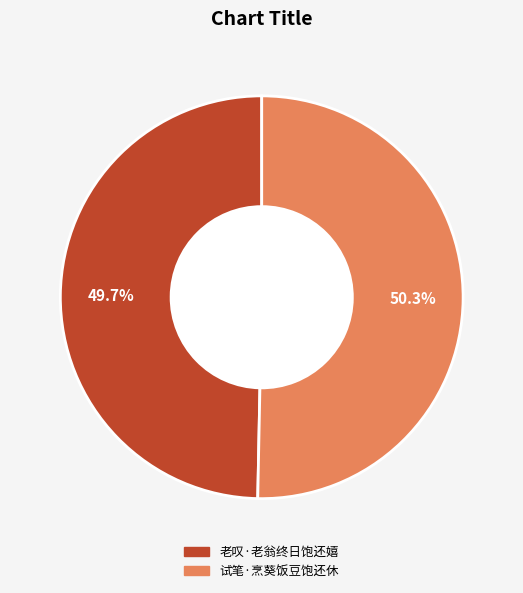

What percentage is the 老叹·老翁终日饱还嬉 slice, to the nearest percent?

50%